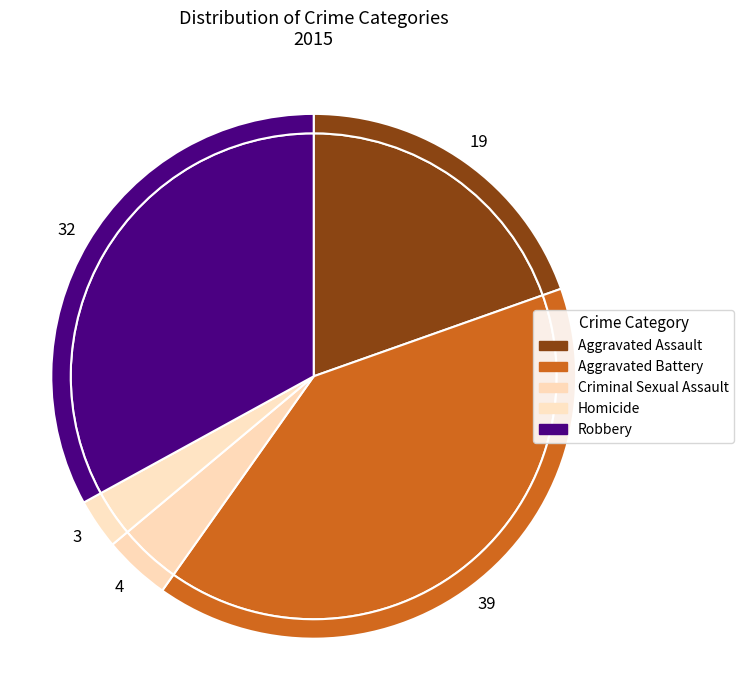

To the nearest percent, what portion does Aggravated Battery represent?

40%